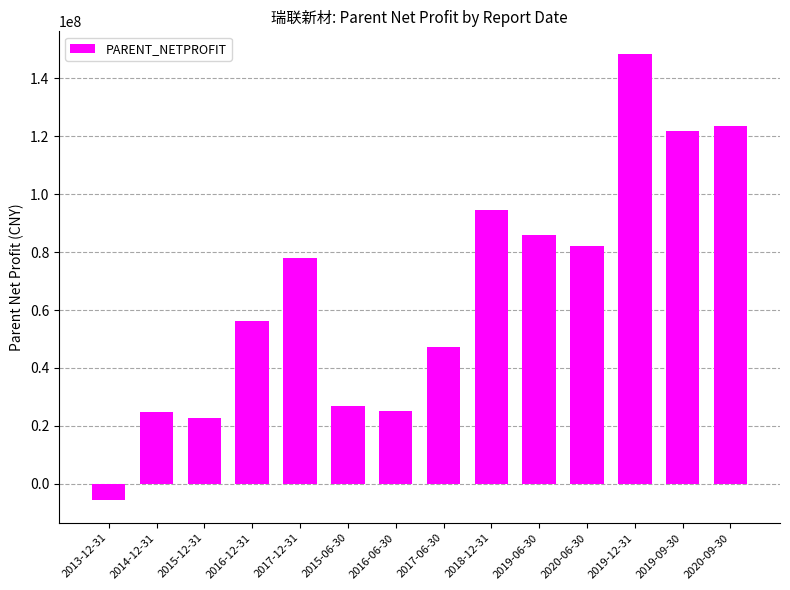

What is the smallest value displayed?

-5725799.1